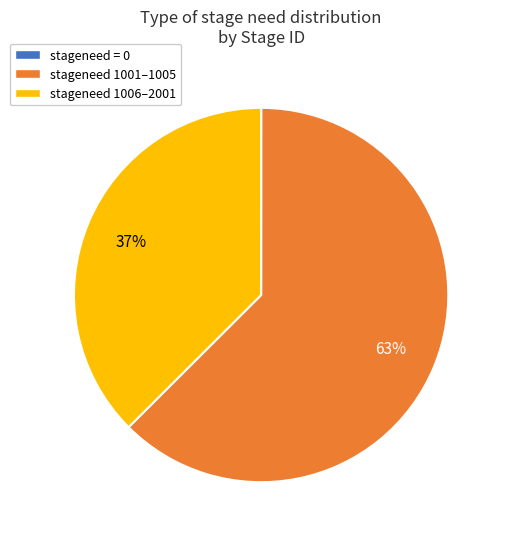

Which category has the biggest portion of the pie?

stageneed 1001–1005